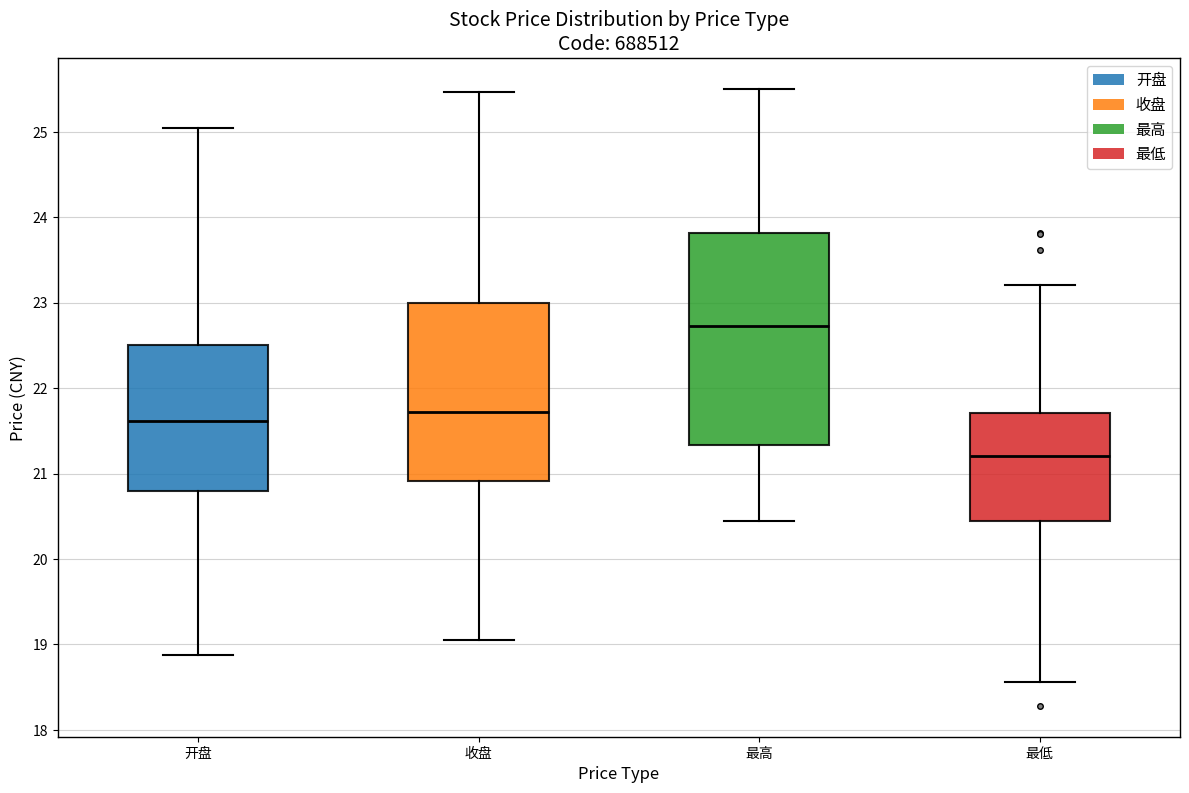

Where is the lower edge of the box for 开盘 on the y-axis? The values are not printed on the chart, so give them approximately, as read against the axis.

20.8